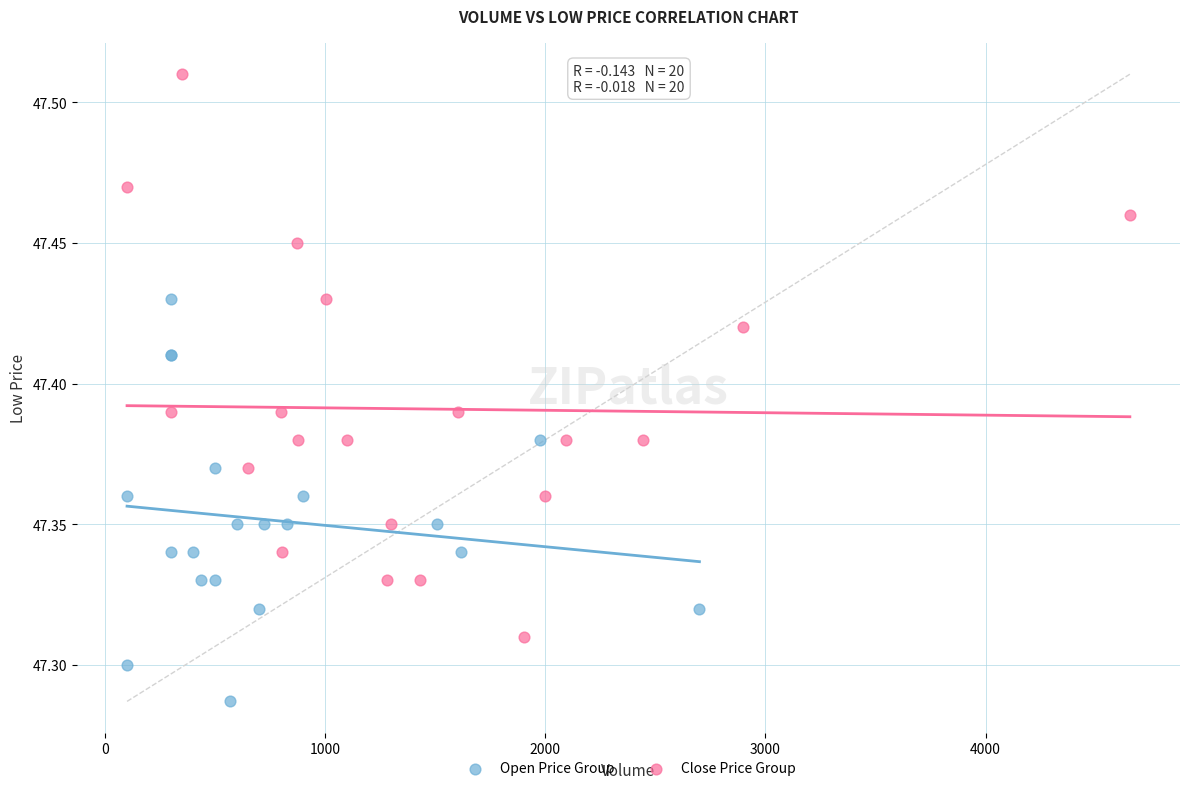

What are all the series names shown in the legend?

Open Price Group, Close Price Group